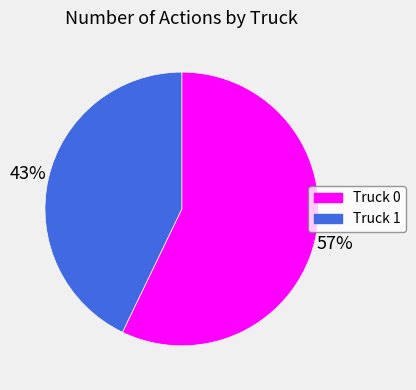

Is Truck 0 the majority of the pie?

Yes